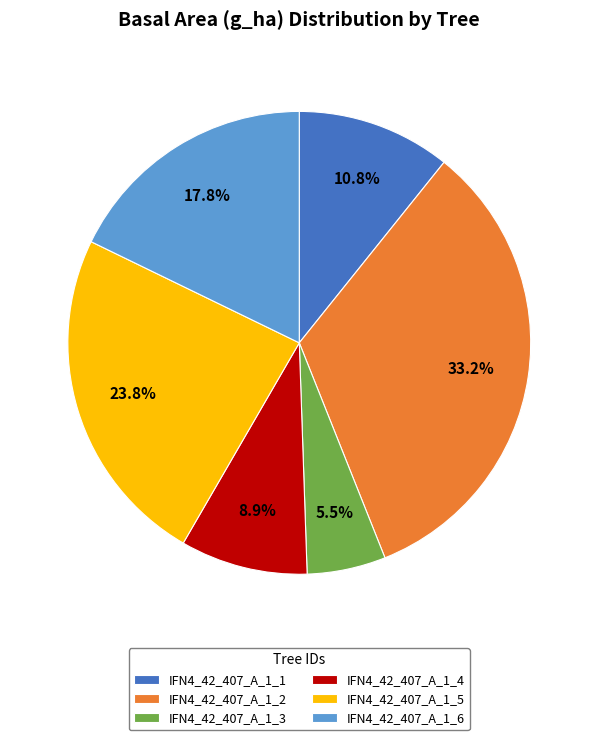

Does IFN4_42_407_A_1_1 represent more than half of the total?

No